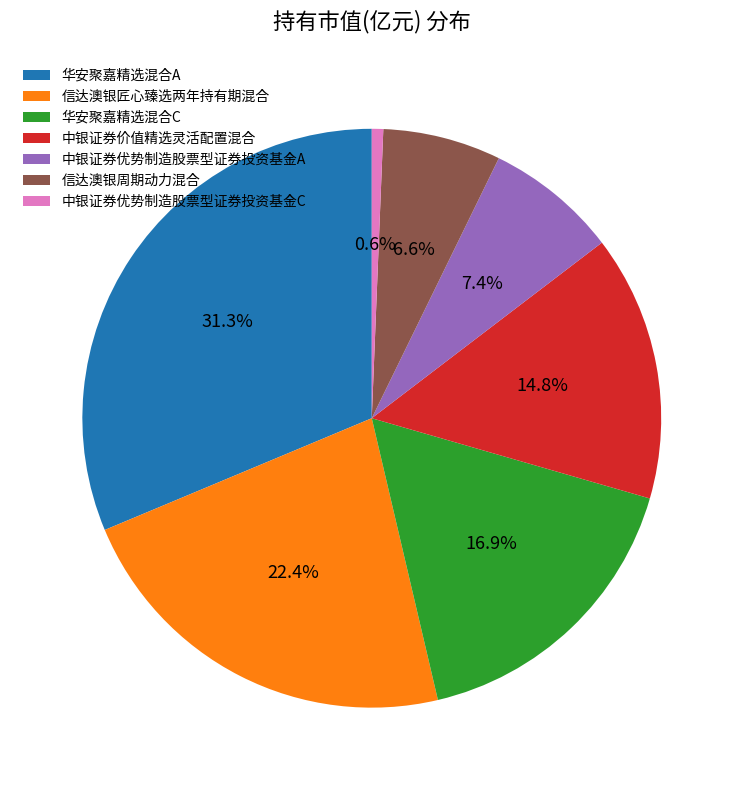

How many segments does this pie chart have?

7